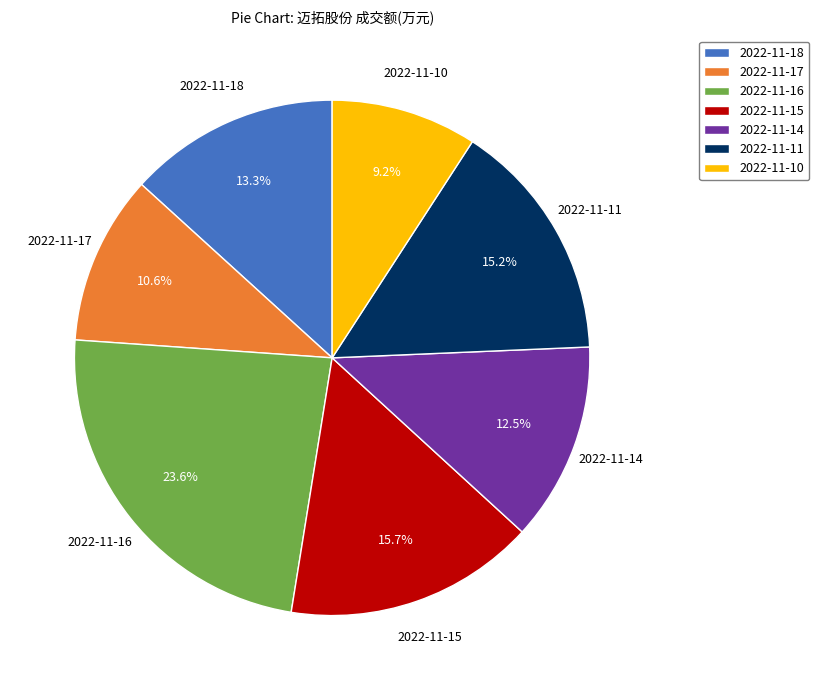

To the nearest percent, what is the combined percentage of 2022-11-11 and 2022-11-15?

31%